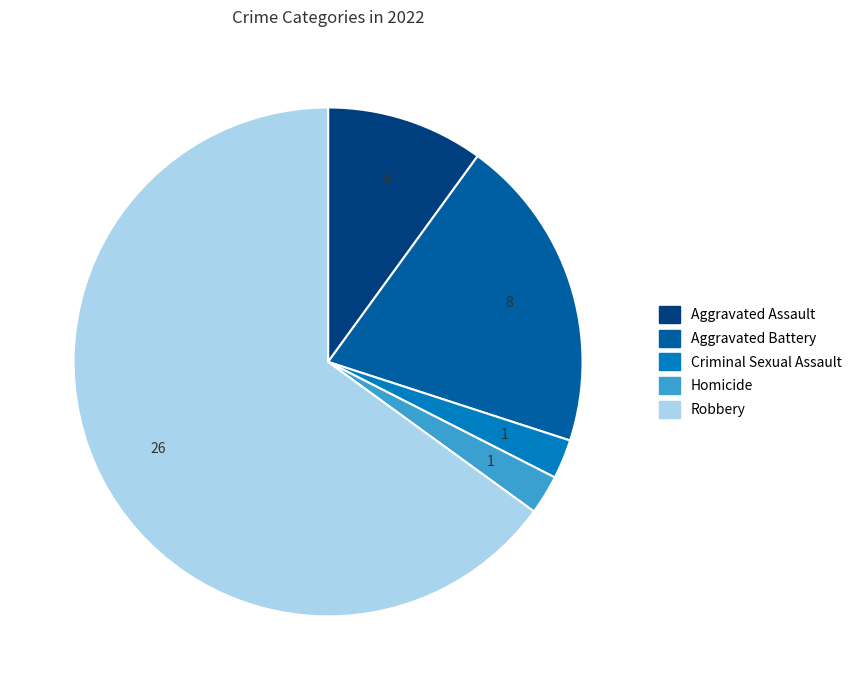

Do Aggravated Assault and Robbery together represent more than half of the pie?

Yes